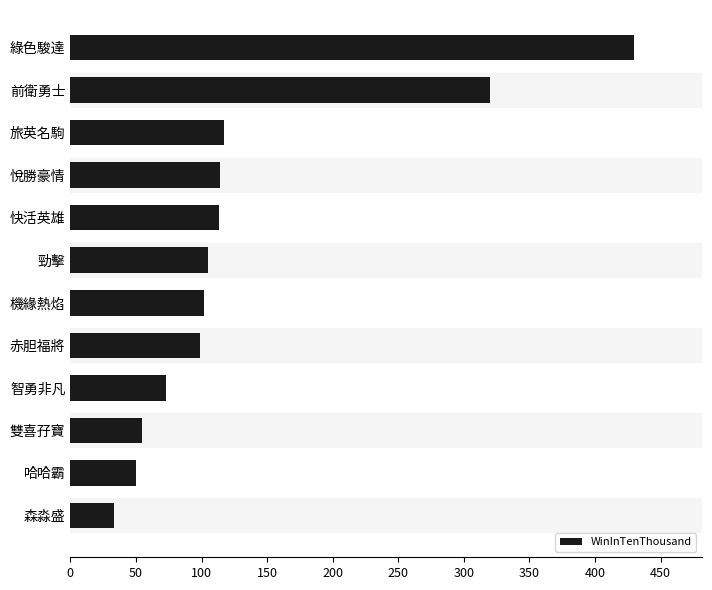

Where is the data nearest to the value 231?

前衛勇士